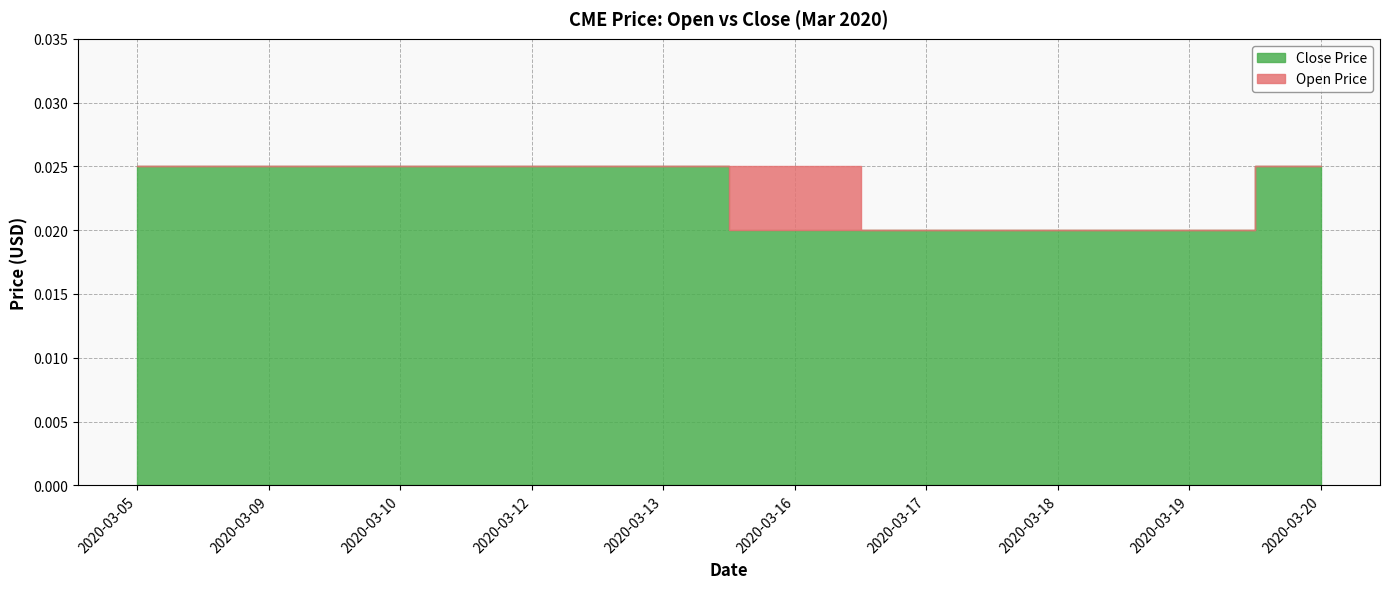

At which category is the sum across all series the highest?

2020-03-05